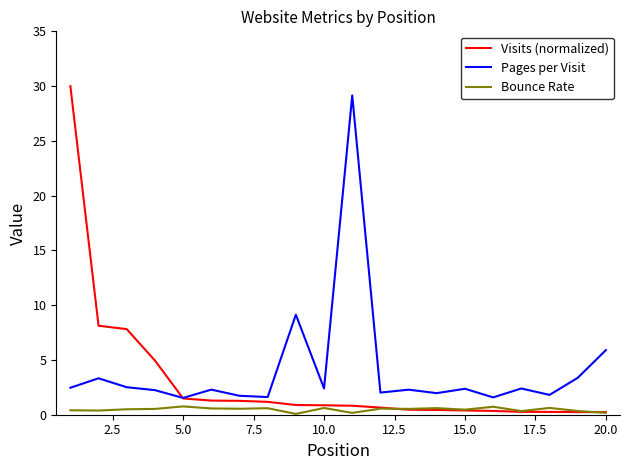

At how many categories does at least one series exceed 25?

2